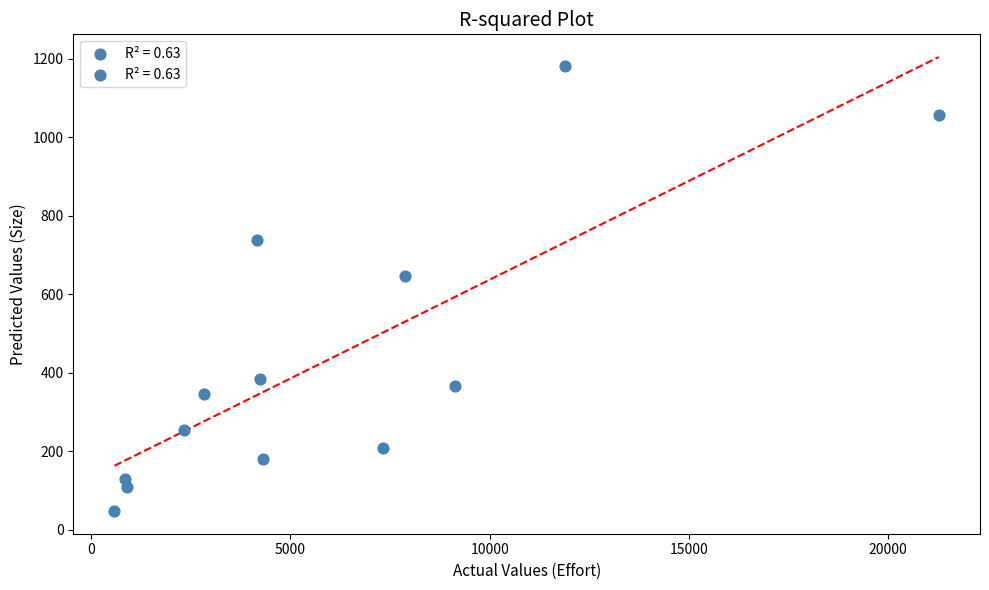

What is the range of Y values (max minus min)?

1133